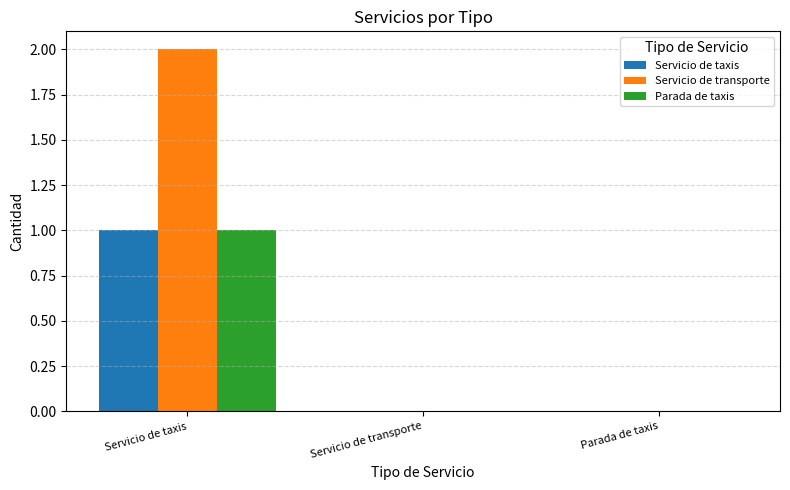

Between Servicio de taxis and Parada de taxis, which series saw the biggest shift?

Servicio de transporte